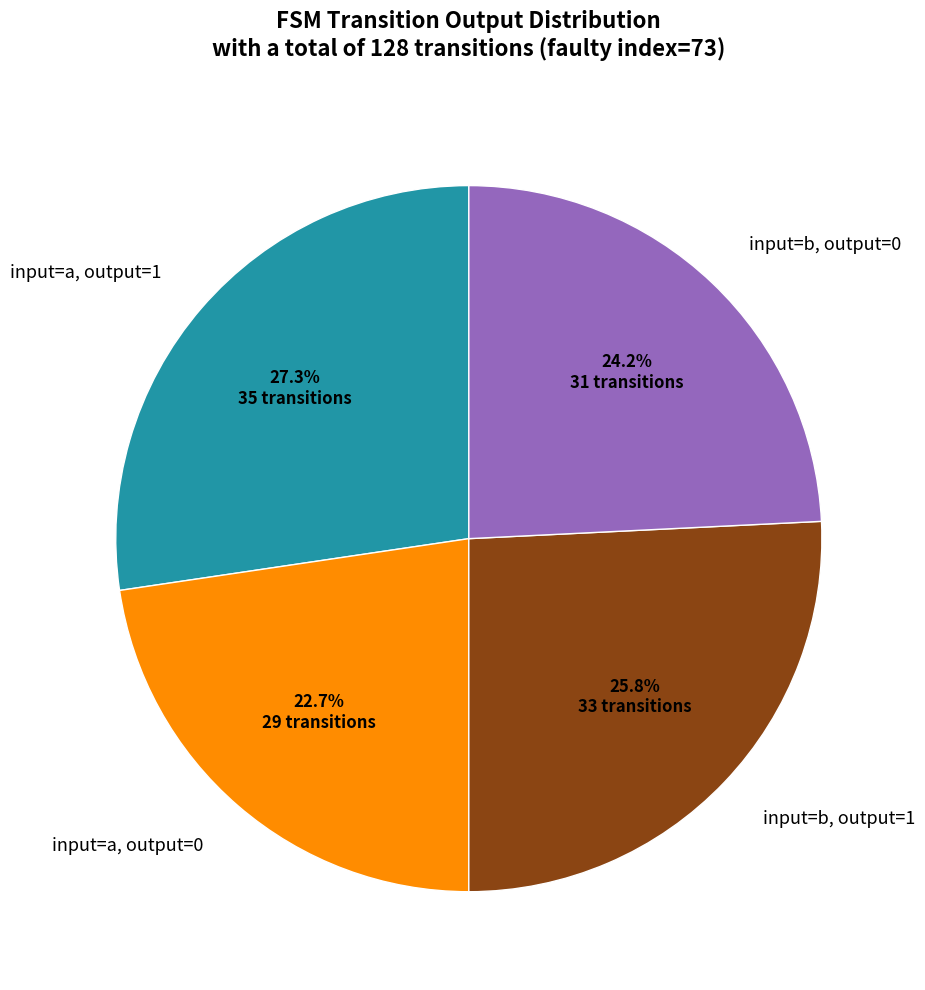

What percentage is NOT represented by input=a, output=0?

77.3%